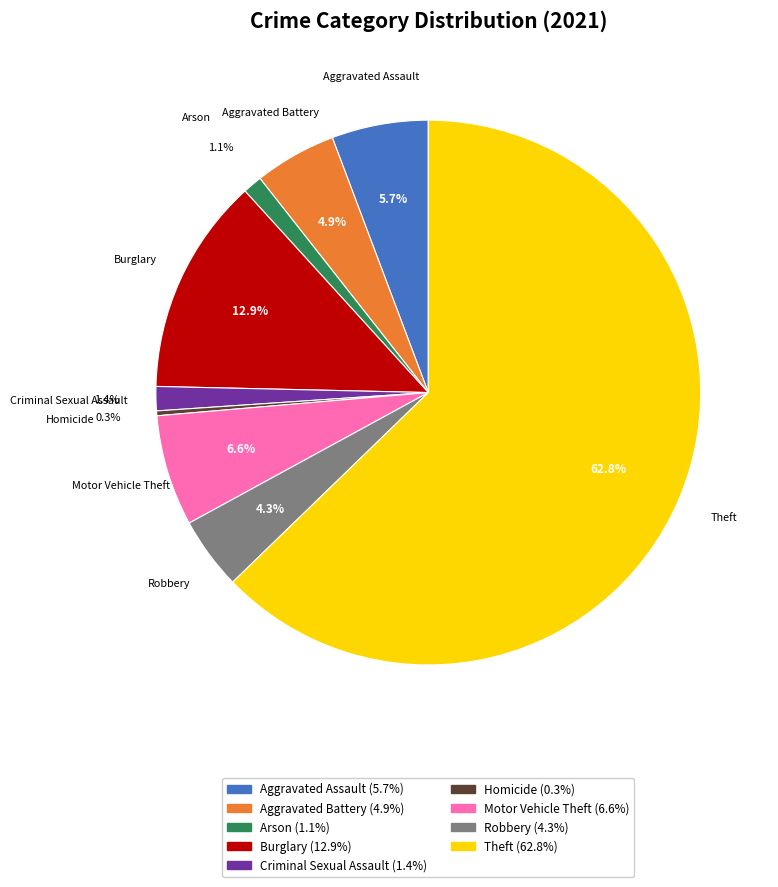

True or false: Motor Vehicle Theft accounts for 20% of the total.

False